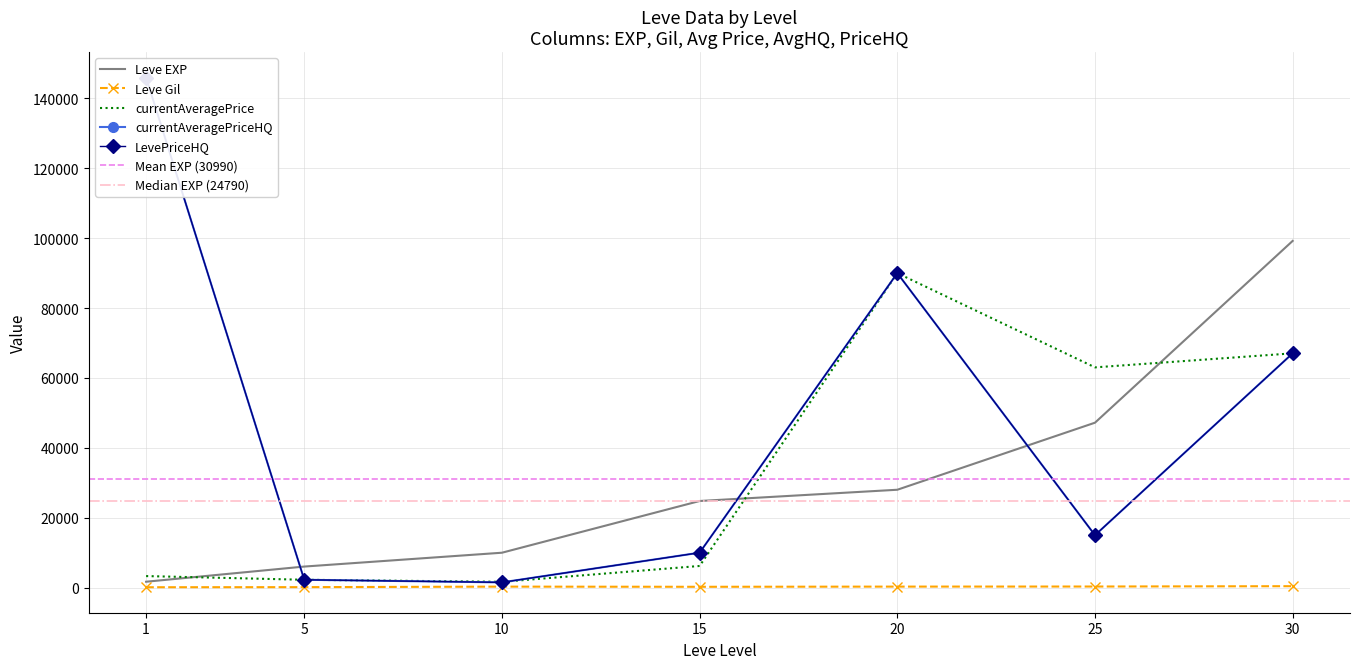

At which category is the sum across all series the highest?

30